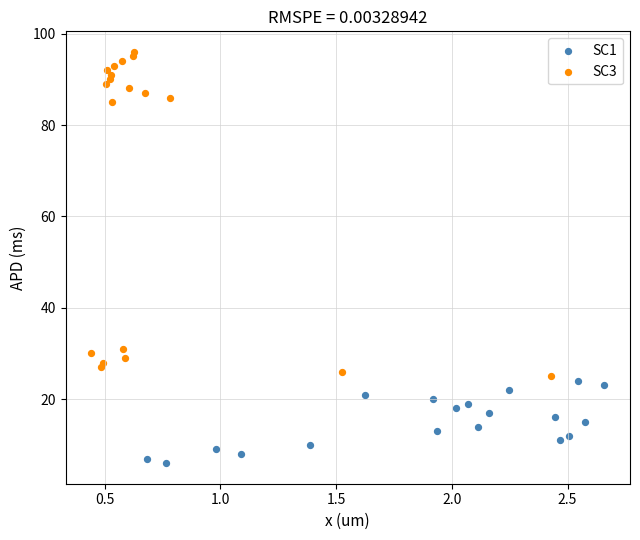

Which series contains the highest Y value?

SC3